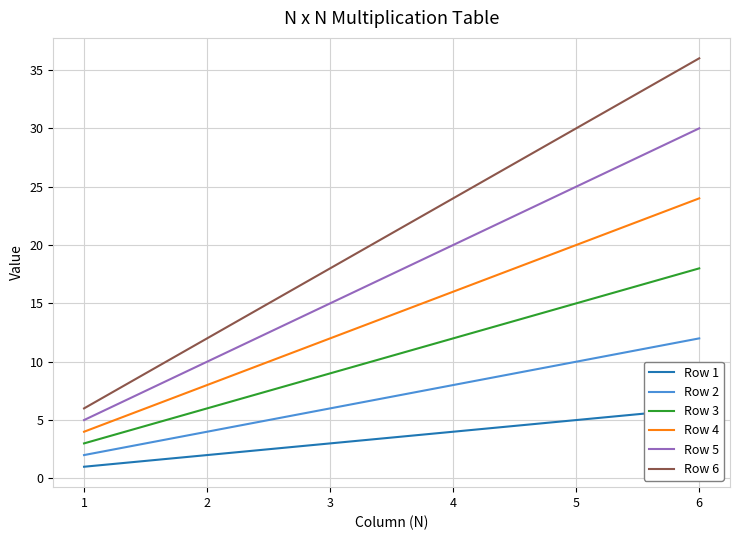

True or false: Row 2 and Row 4 cross at least once.

False